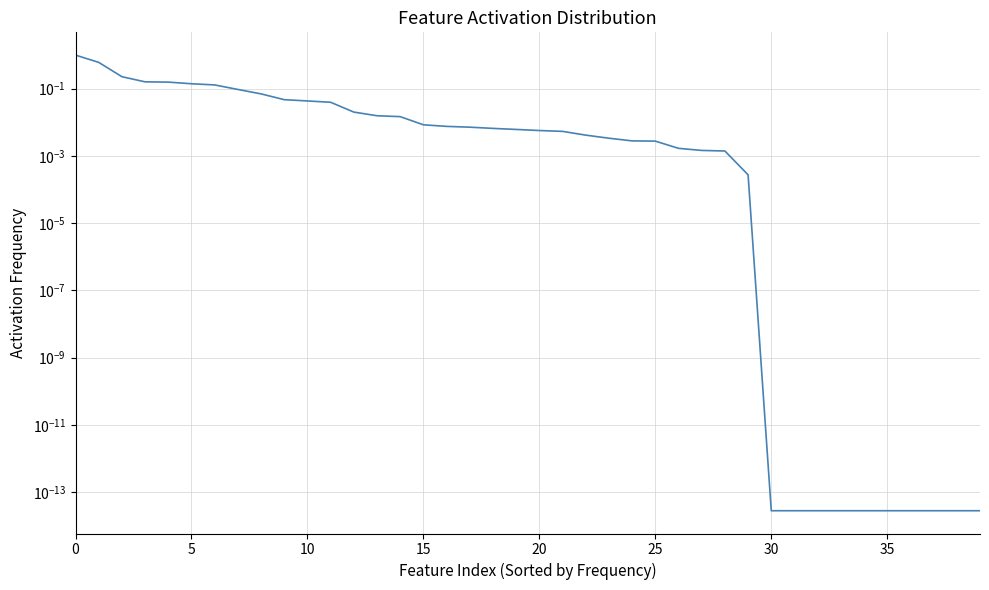

At which category does the chart reach its minimum across all series?

30